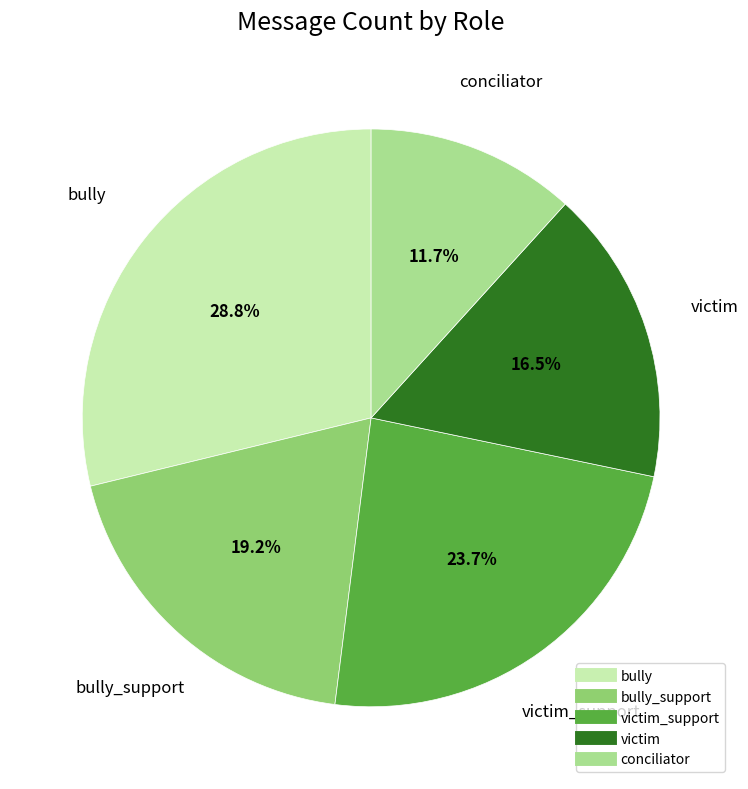

Does any single category account for the majority?

No